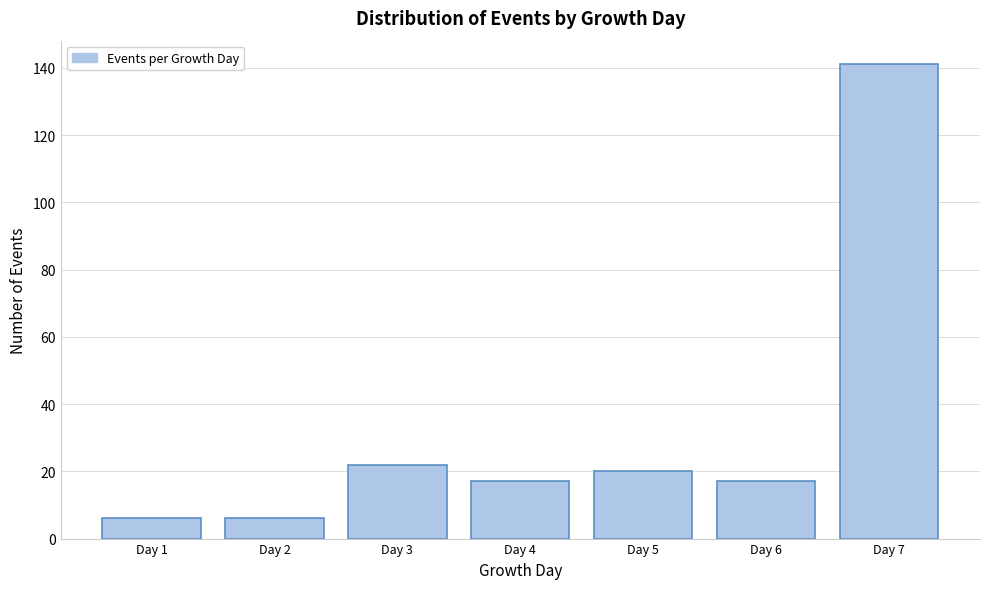

Reading left to right, transcribe all the data shown in this chart.

Day 1=6	Day 2=6	Day 3=22	Day 4=17	Day 5=20	Day 6=17	Day 7=141